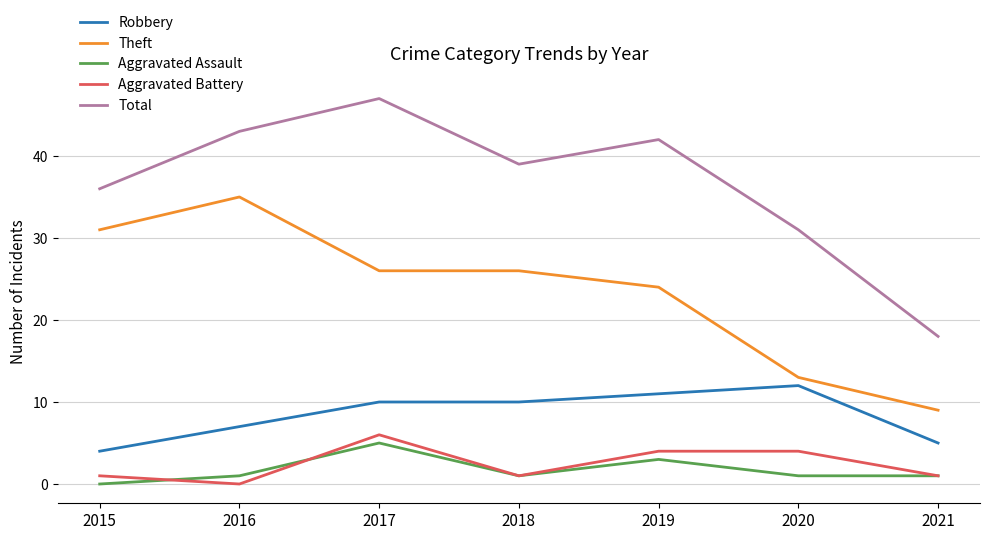

Reading right to left, list all the values displayed in this chart.

Robbery: 5	12	11	10	10	7	4
Theft: 9	13	24	26	26	35	31
Aggravated Assault: 1	1	3	1	5	1	0
Aggravated Battery: 1	4	4	1	6	0	1
Total: 18	31	42	39	47	43	36